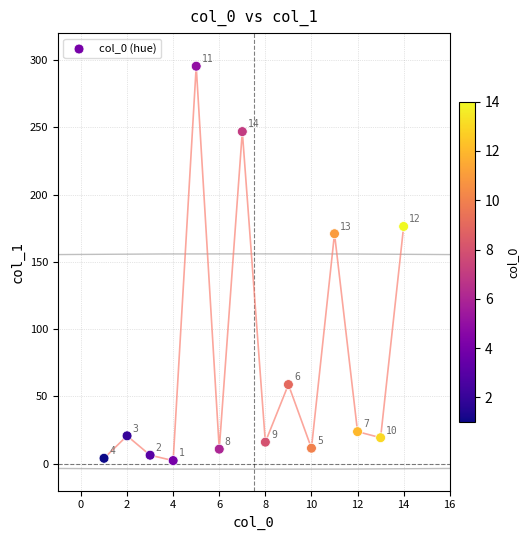

What Y value in the scatter plot is closest to 148?

170.9